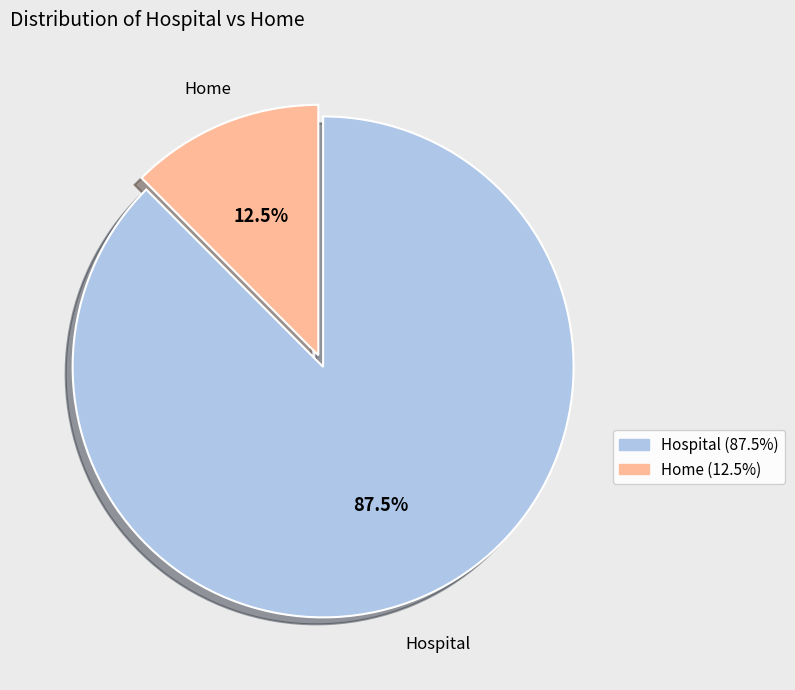

Rank the categories by value from highest to lowest.

Hospital, Home